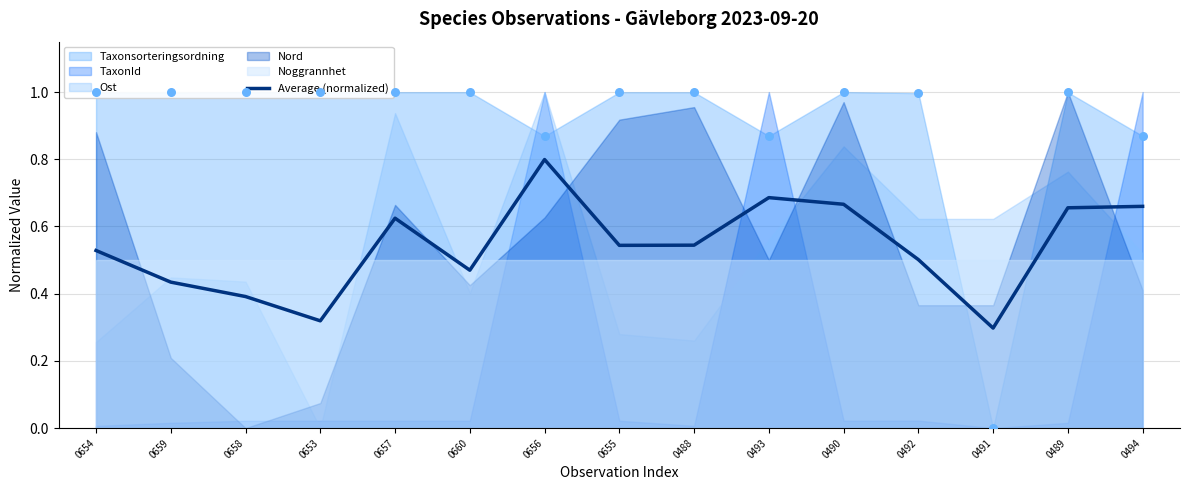

Which has a higher value, 0489 or 0653?

0489